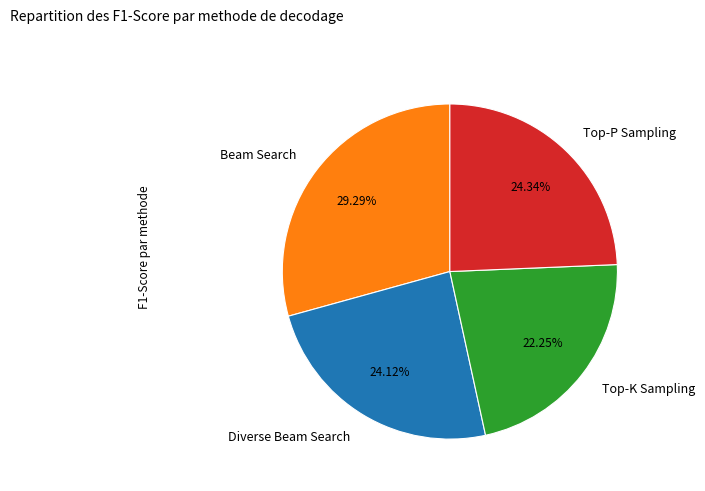

To the nearest percent, what is the average slice percentage?

25%